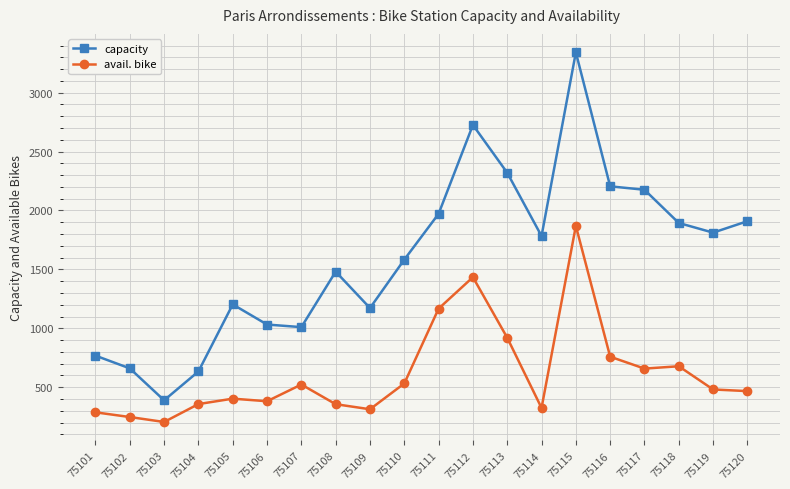

What is the average value of the capacity series?

1604